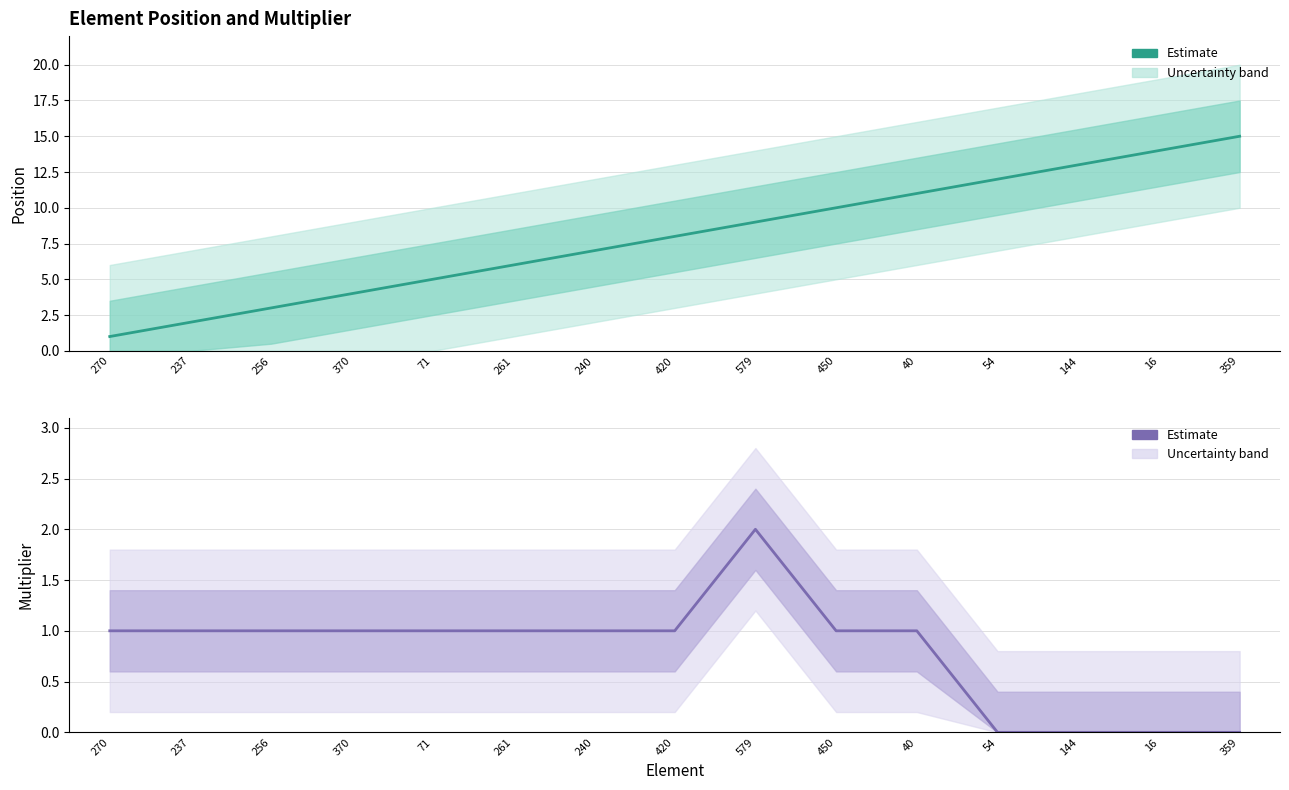

How many categories are shown in the chart?

15